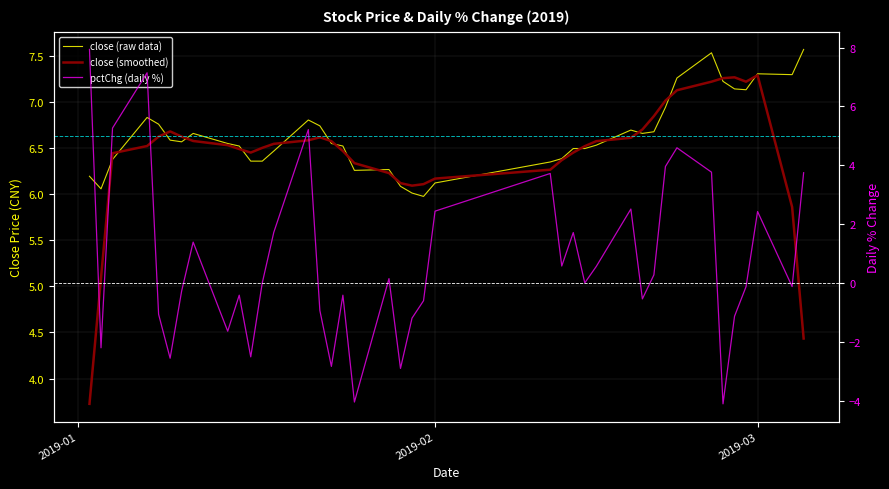

Which series has the widest spread of values?

pctChg (daily %)